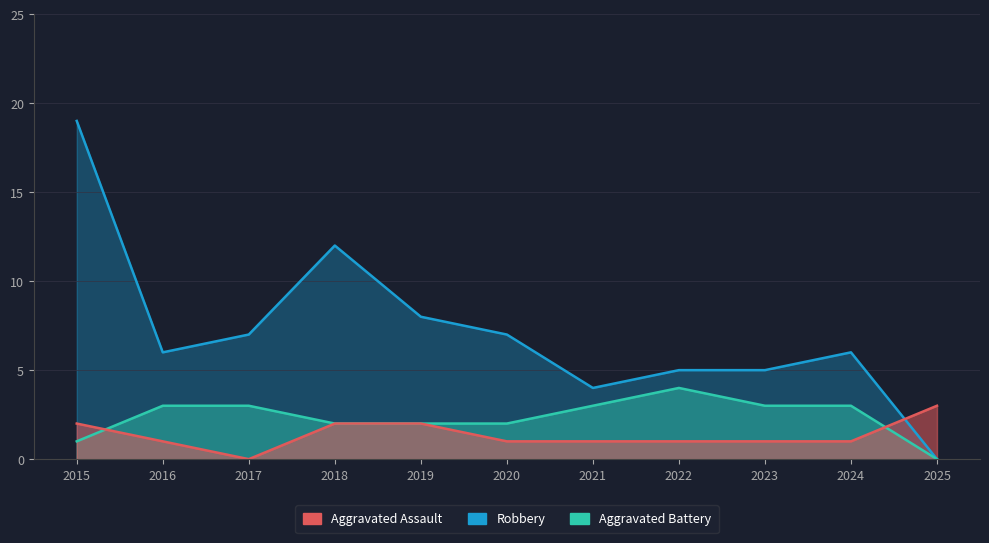

True or false: Aggravated Battery and Robbery cross at least once.

False